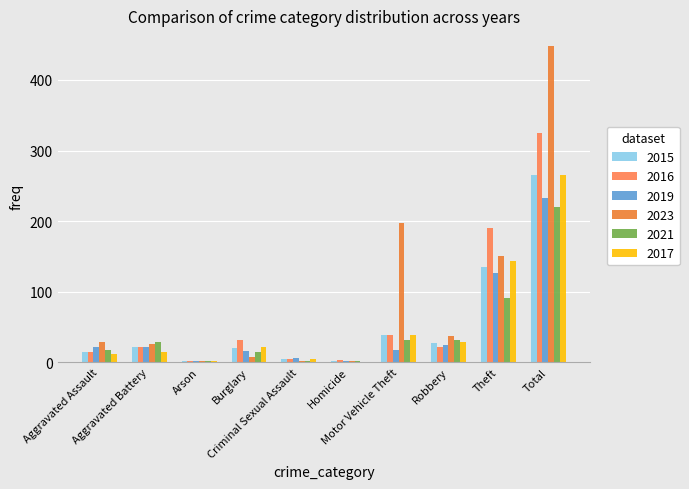

At how many categories does at least one series exceed 41?

3